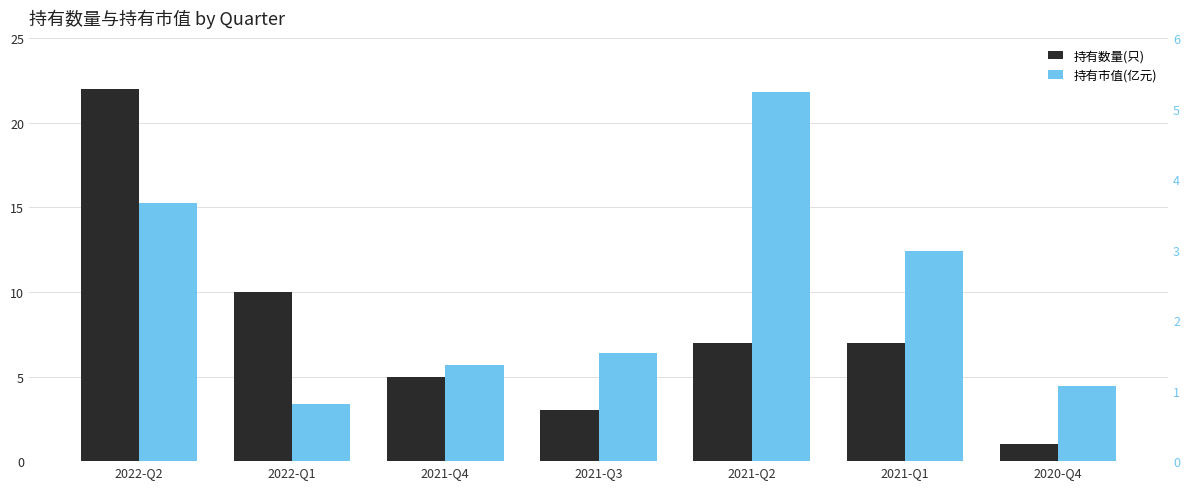

Between 2021-Q3 and 2020-Q4, which series saw the biggest shift?

持有数量(只)